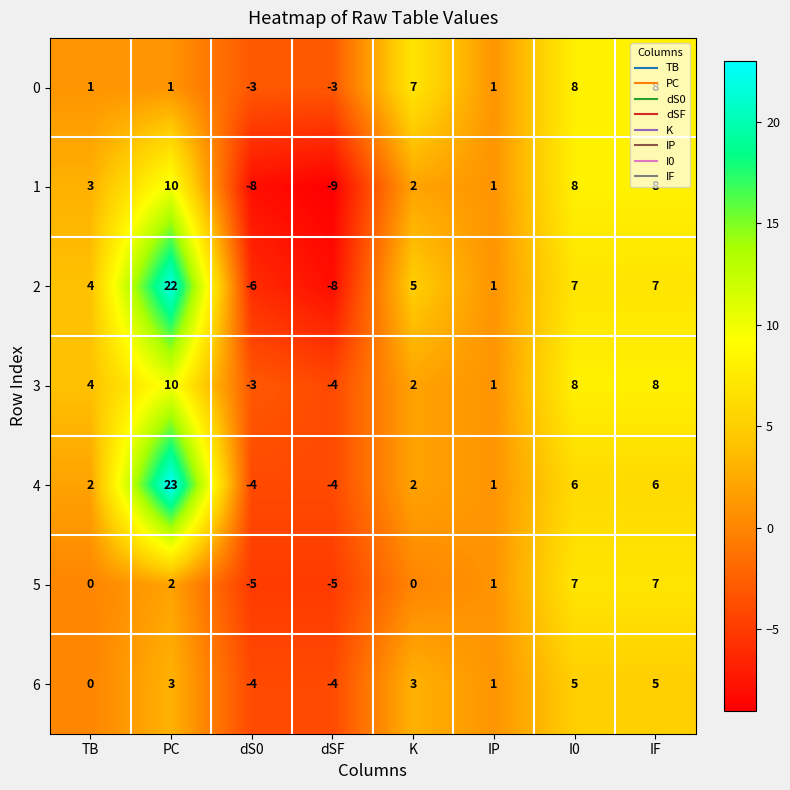

What is the highest value of the 5 series?

7